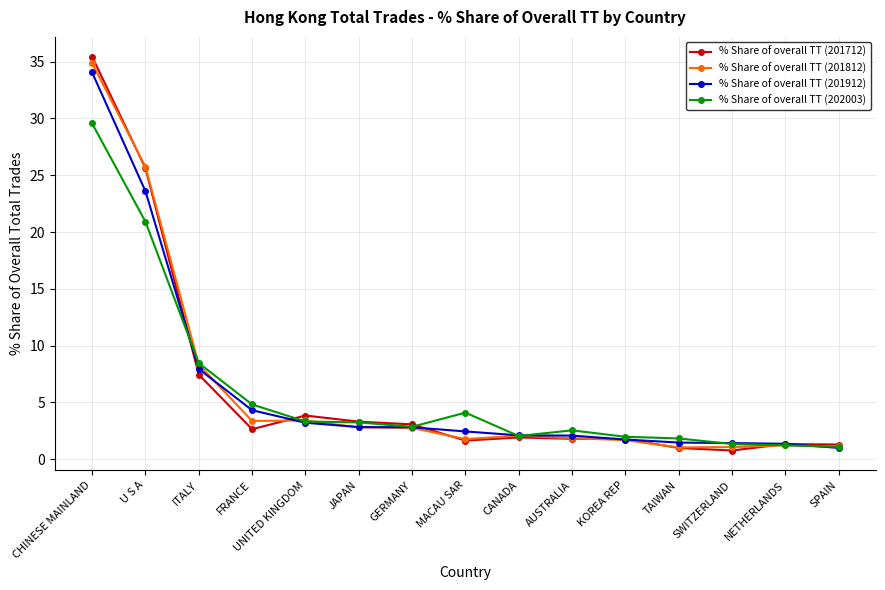

How many lines are shown in the chart?

4